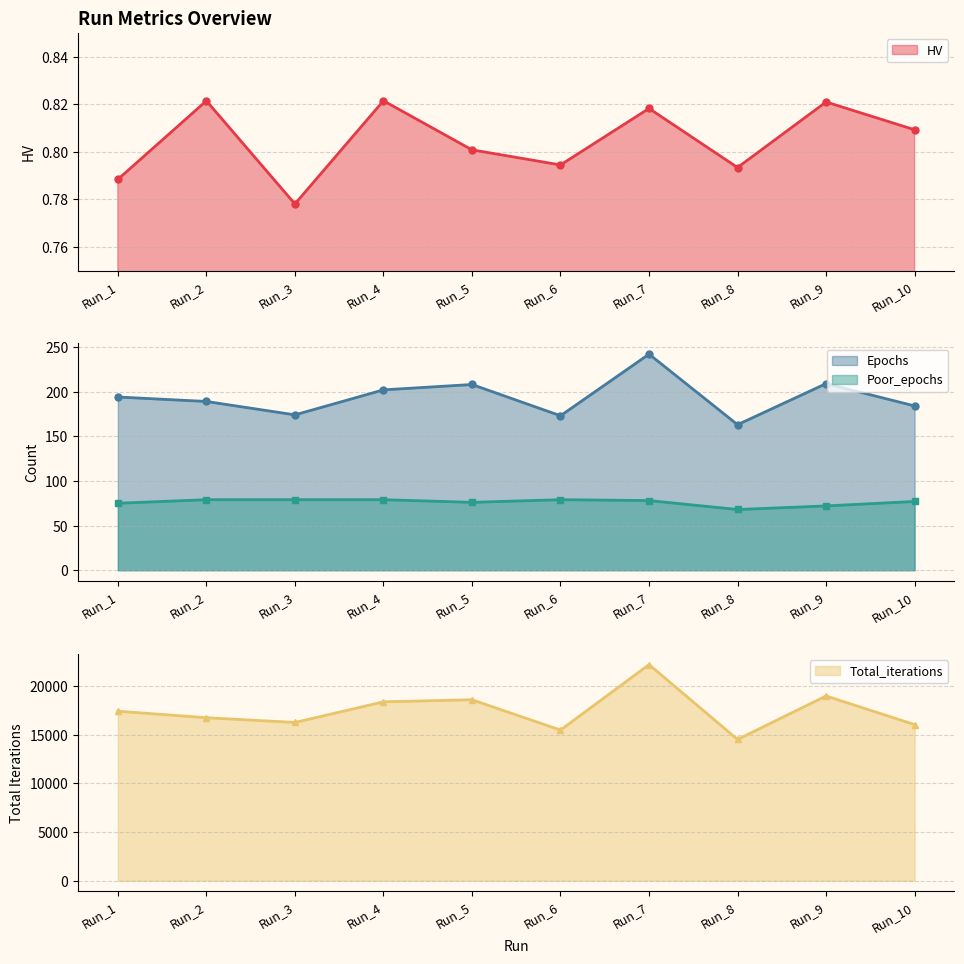

Is the value of Total_iterations at Run_9 greater than the value of HV at Run_10?

Yes